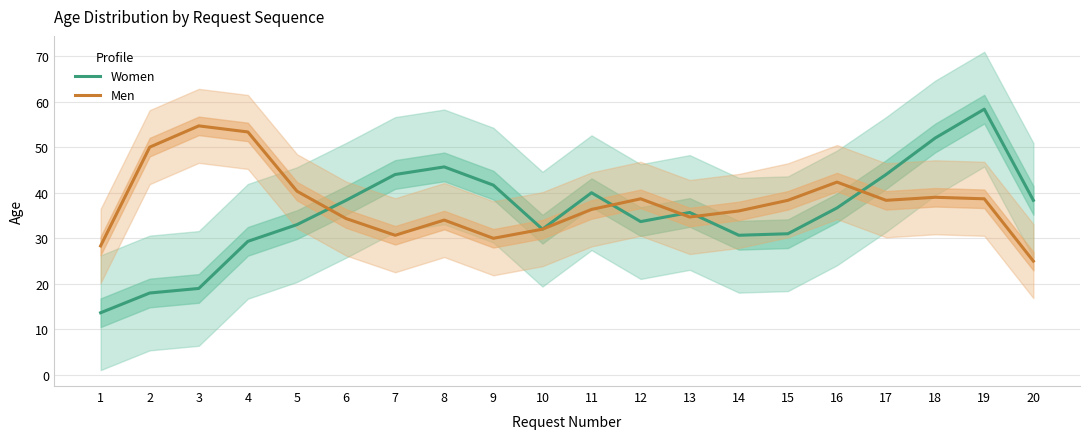

At 4, list the series in order from largest to smallest.

Men, Women